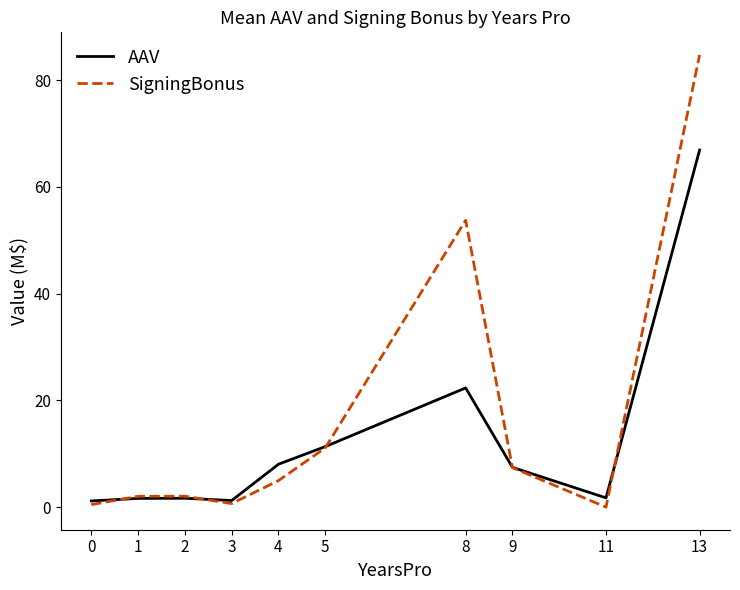

At which label does AAV first exceed 7?

4